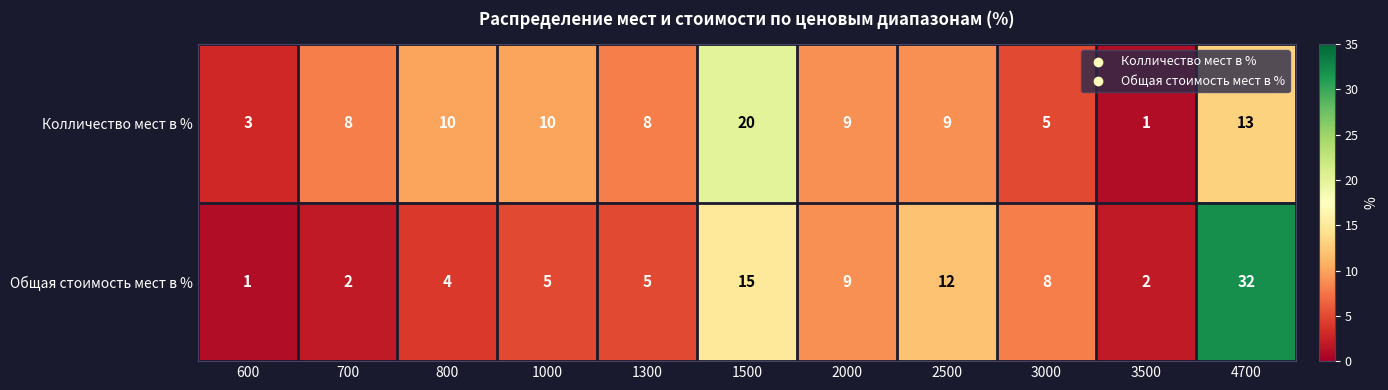

Reading left to right, transcribe all the data shown in this chart.

Колличество мест в %: 600=3	700=8	800=10	1000=10	1300=8	1500=20	2000=9	2500=9	3000=5	3500=1	4700=13
Общая стоимость мест в %: 600=1	700=2	800=4	1000=5	1300=5	1500=15	2000=9	2500=12	3000=8	3500=2	4700=32